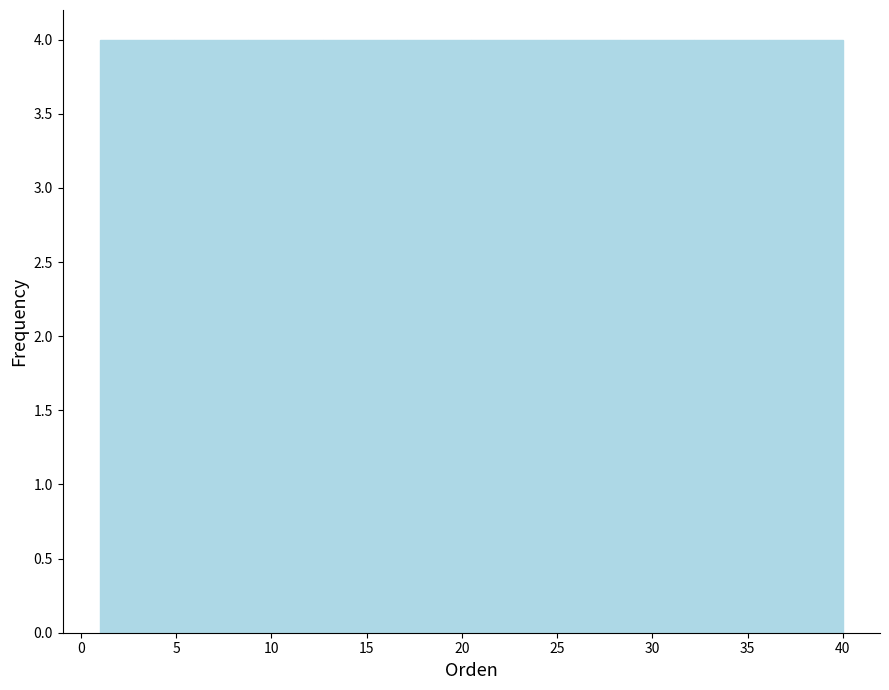

What is the height of the bar covering 24.4 to 28.3 on the x-axis? Neither the bar edges nor the heights are printed on the chart, so give them approximately, as read against the axes.

4